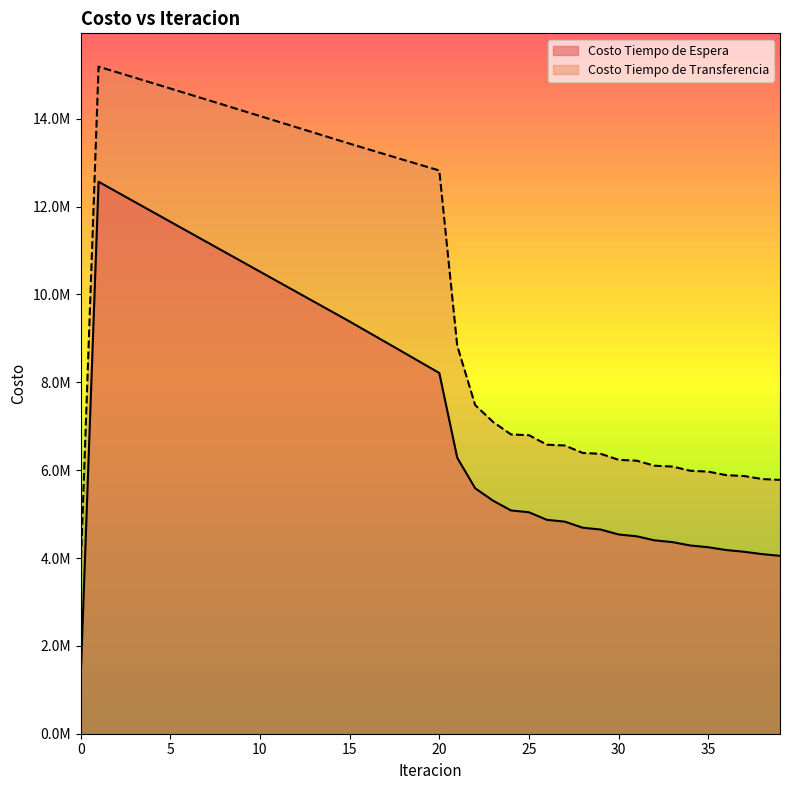

Rank the series at 2 from highest to lowest value.

Costo Tiempo de Transferencia, Costo Tiempo de Espera